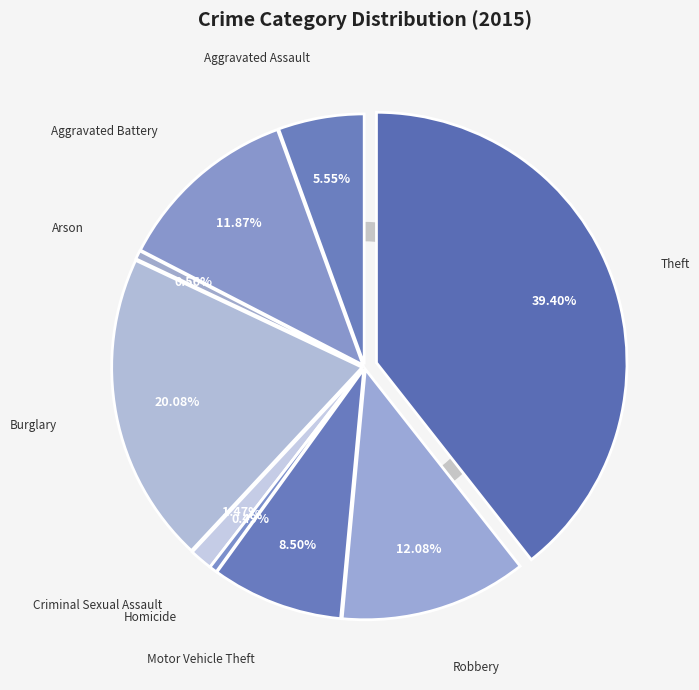

Count the number of slices in the pie.

9